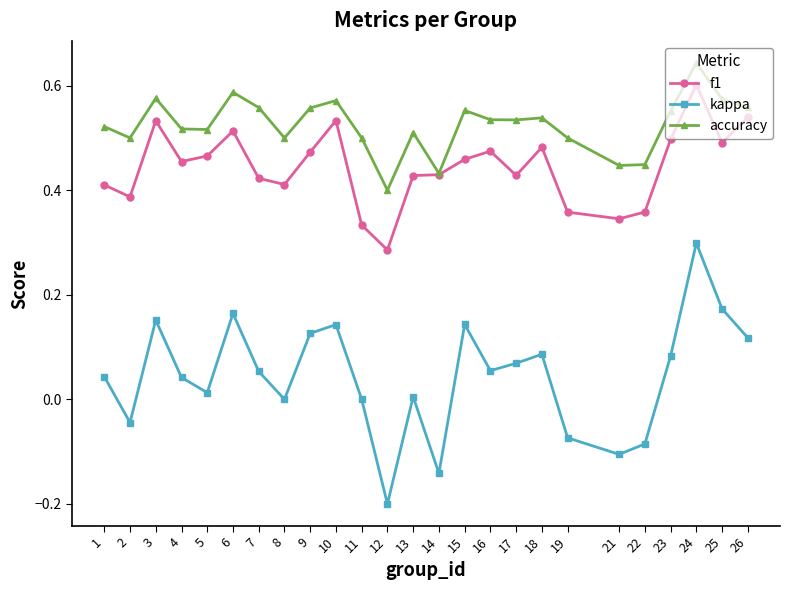

How many series are shown in this chart?

3